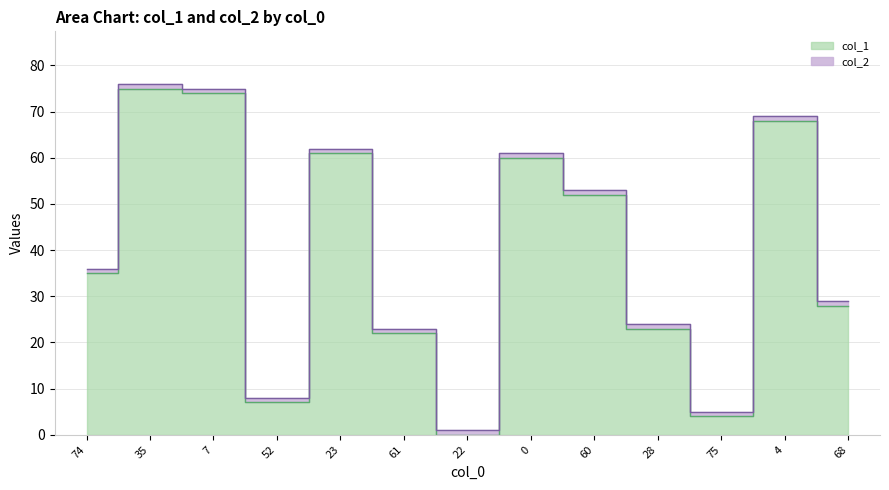

What is the approximate value at 7, to the nearest 5?

75